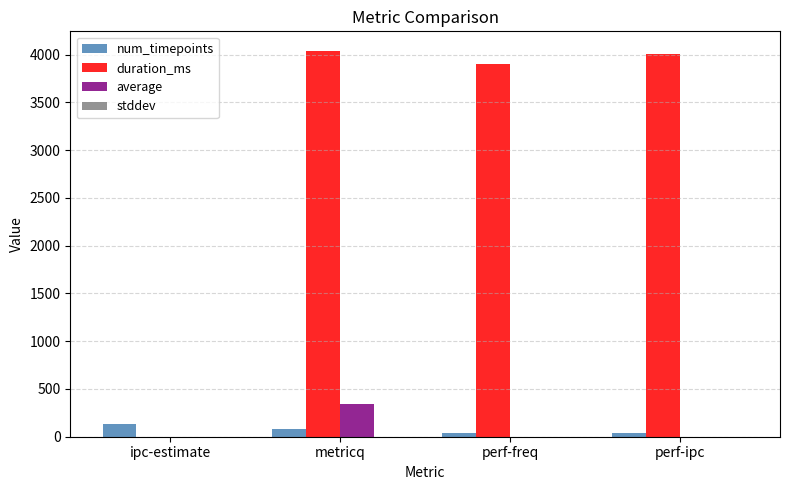

What is the difference between the average values at perf-freq and ipc-estimate?

0.5